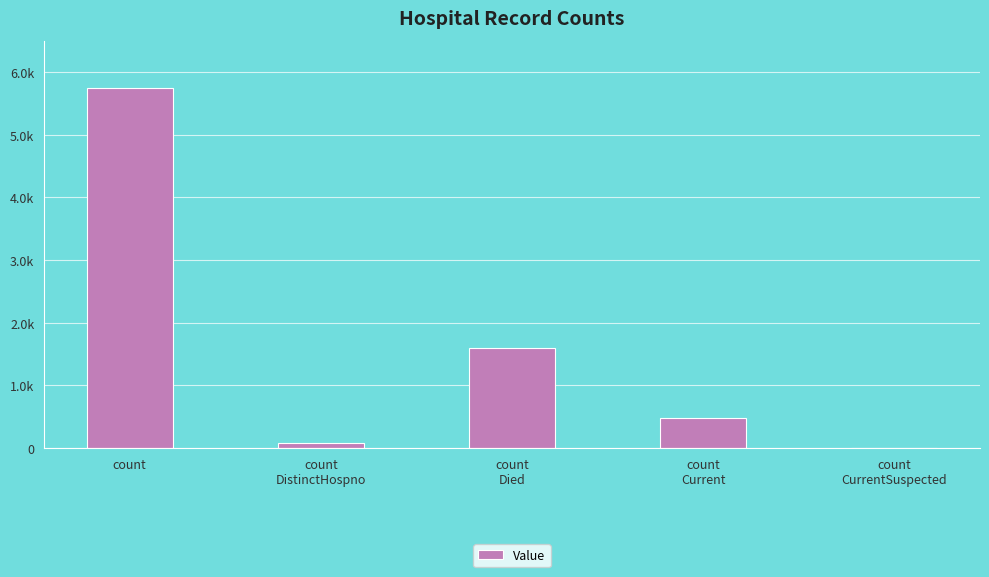

Rank the categories by value from lowest to highest.

count
CurrentSuspected, count
DistinctHospno, count
Current, count
Died, count
